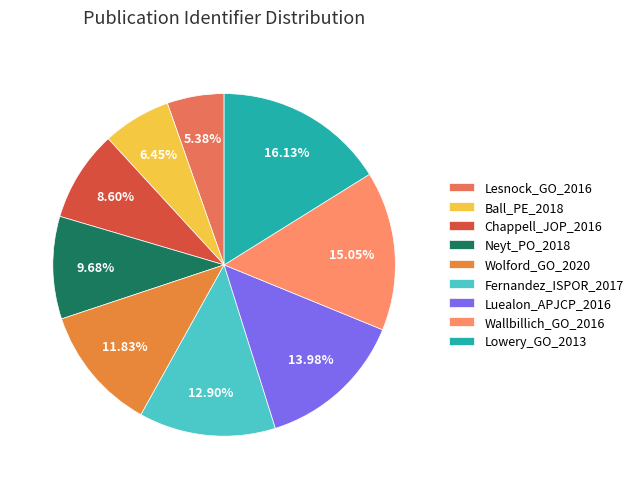

To the nearest percent, what percentage of the pie is Luealon_APJCP_2016?

14%